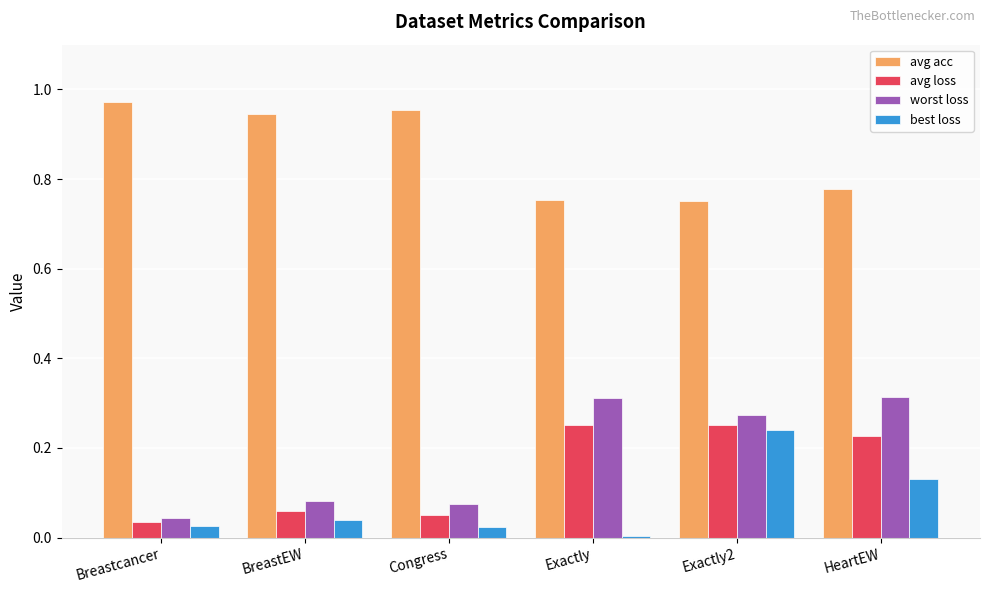

Where is best loss nearest to the value 0?

Exactly